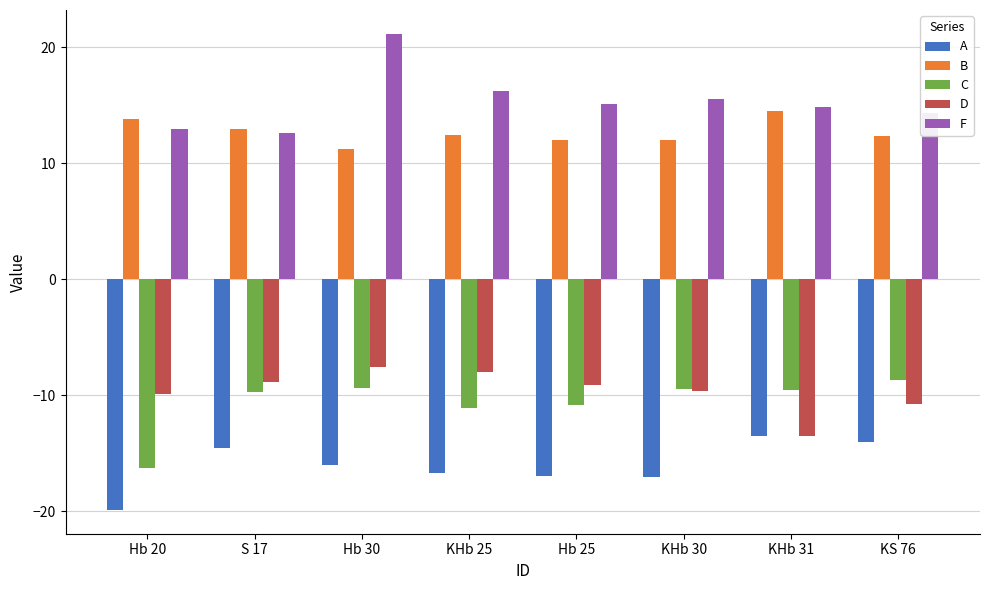

What are all the series names shown in the legend?

A, B, C, D, F